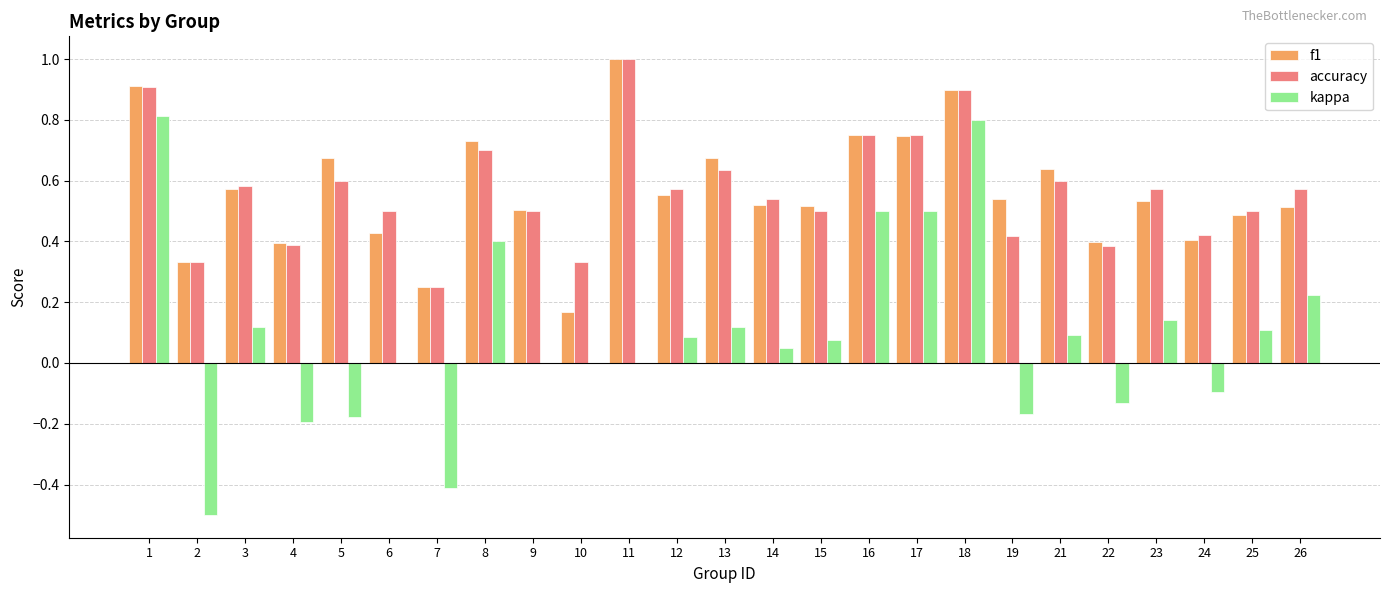

What is the maximum value shown in the chart?

1.0